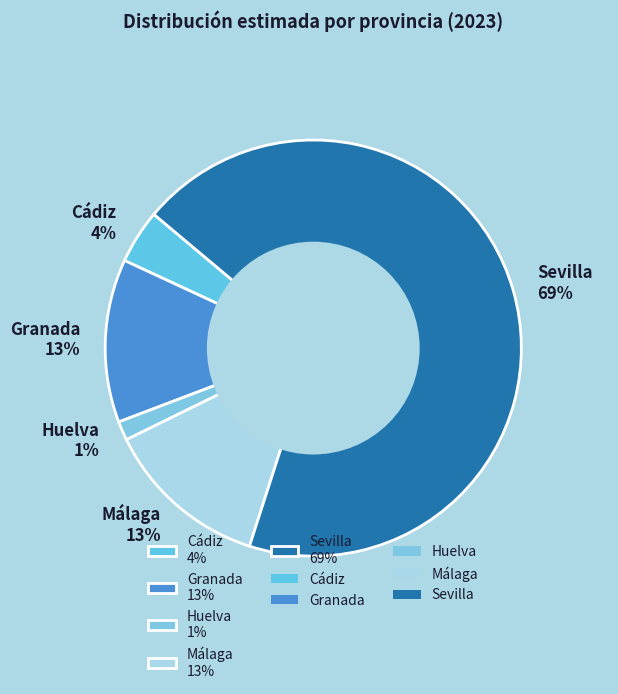

How many slices are in this pie chart?

5